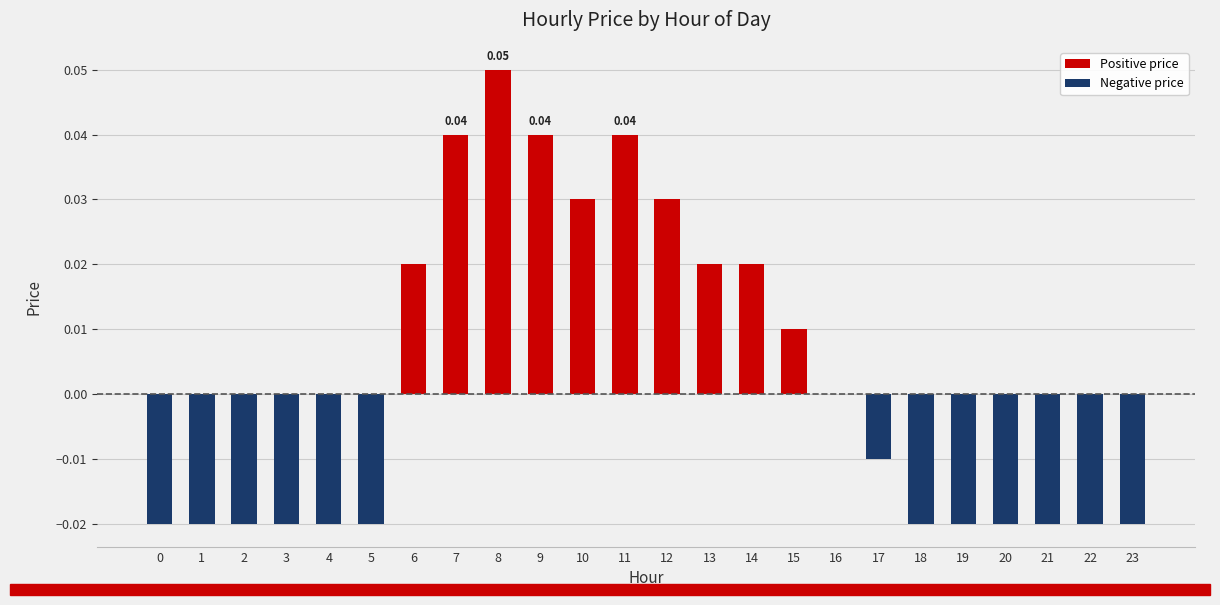

Which label corresponds to the largest value in the chart?

8